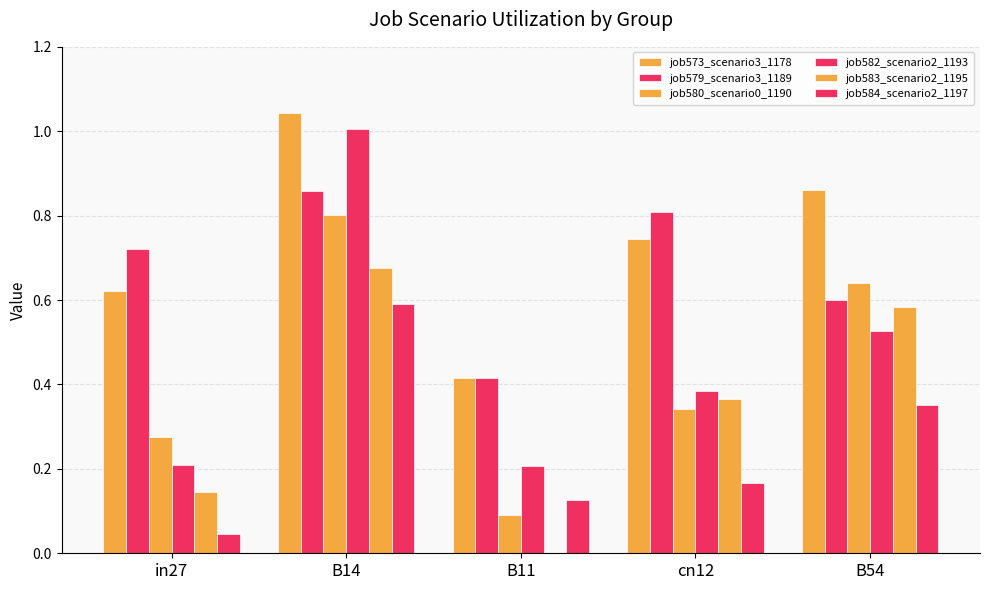

What is the sum of all job573_scenario3_1178 values?

3.7